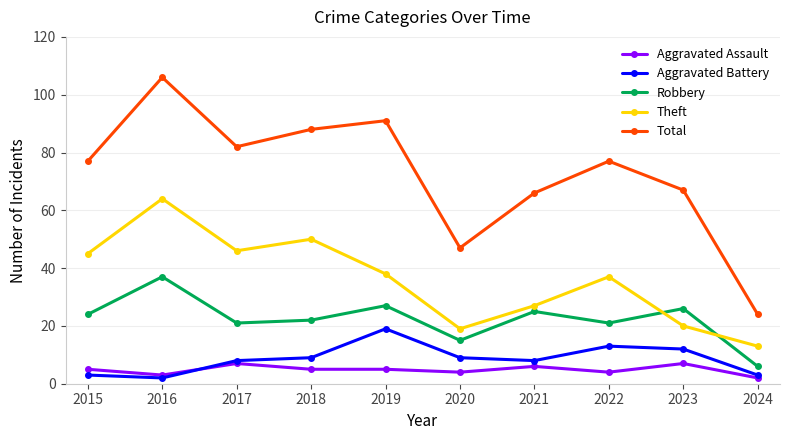

What are all the series names shown in the legend?

Aggravated Assault, Aggravated Battery, Robbery, Theft, Total